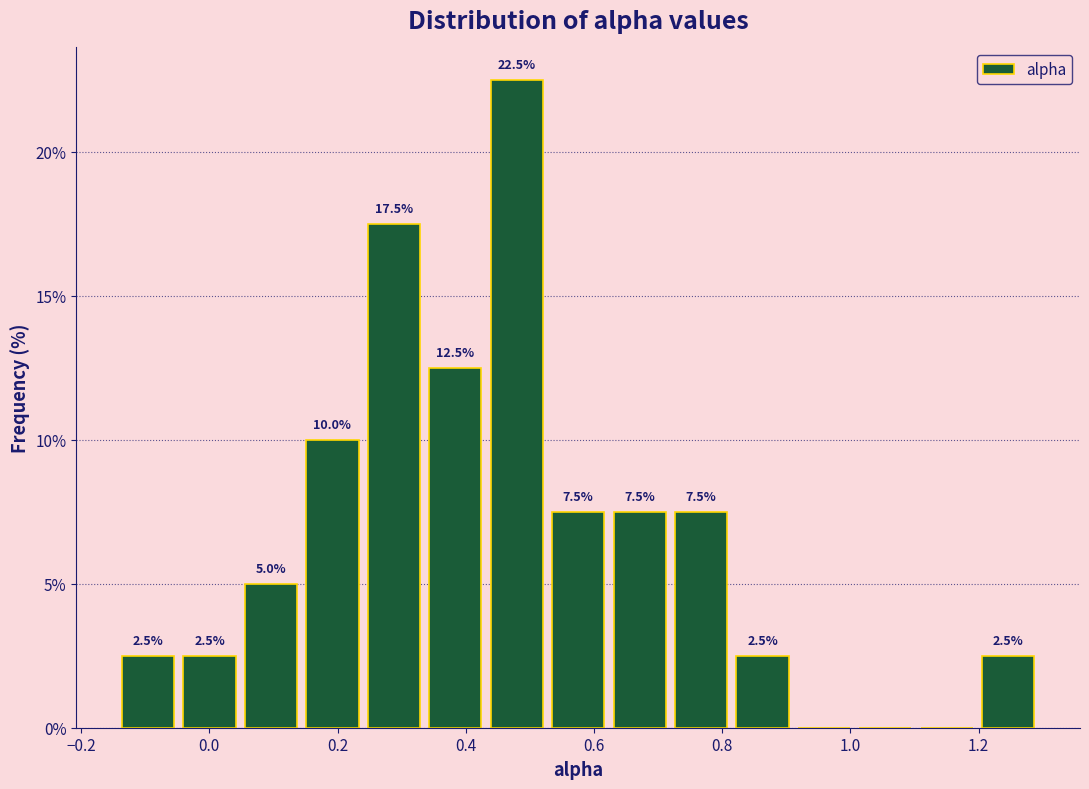

Over which range of the x-axis is the bar tallest?

0.44 to 0.52